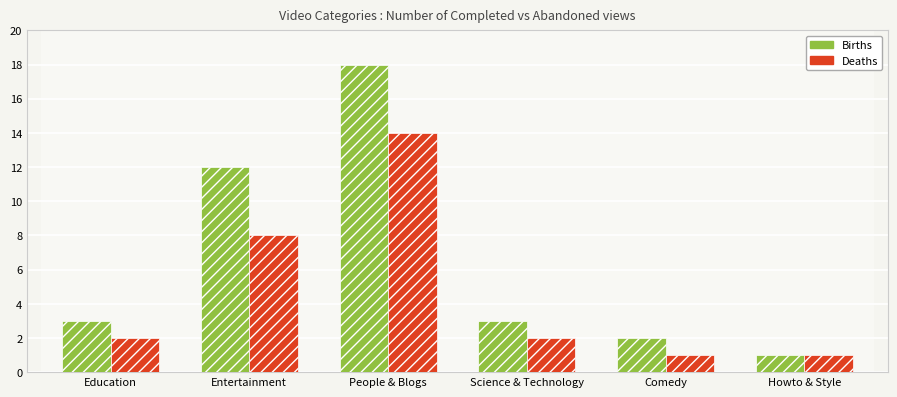

At which category is the sum across all series the highest?

People & Blogs